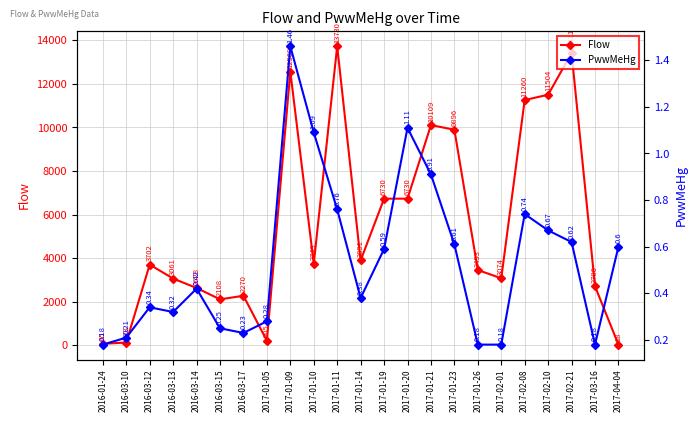

True or false: PwwMeHg has more than 2 interior local peaks.

True